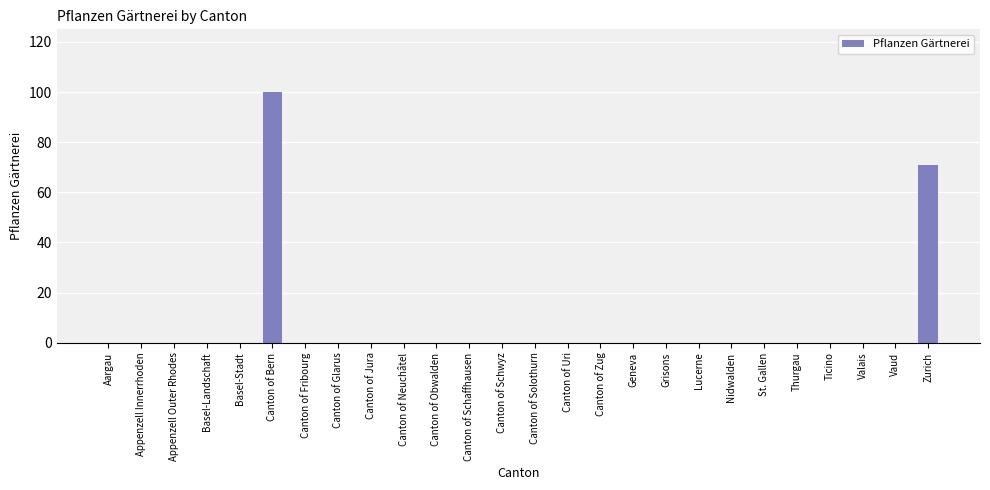

What is the maximum value shown in the chart?

100